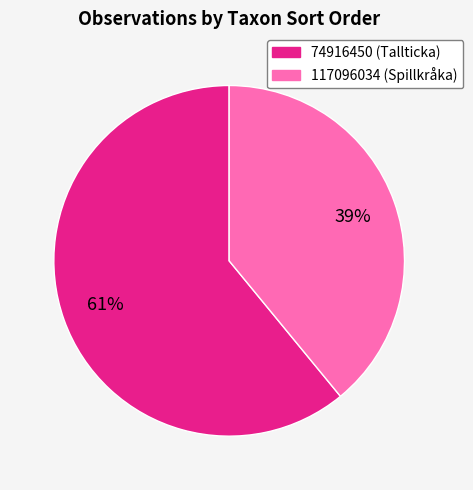

The 74916450 slice represents 71% of the pie. True or false?

False